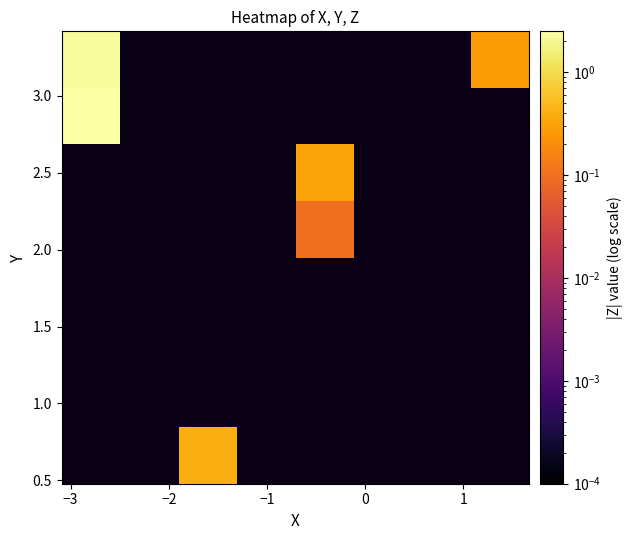

Count the number of categories in the chart.

8